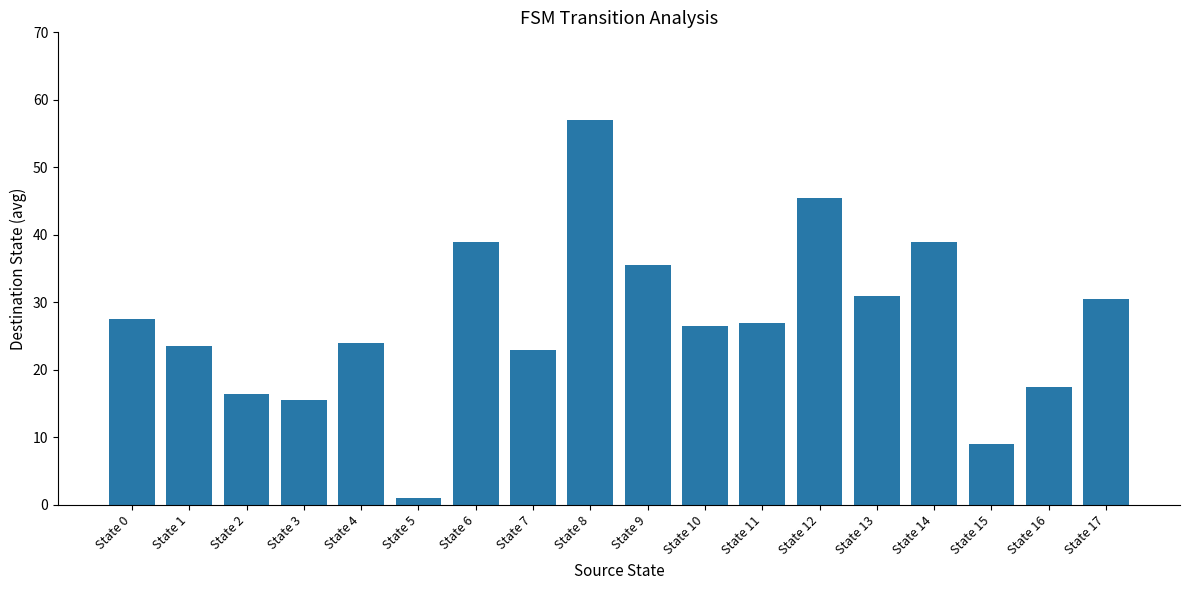

Read the value at State 0.

27.5